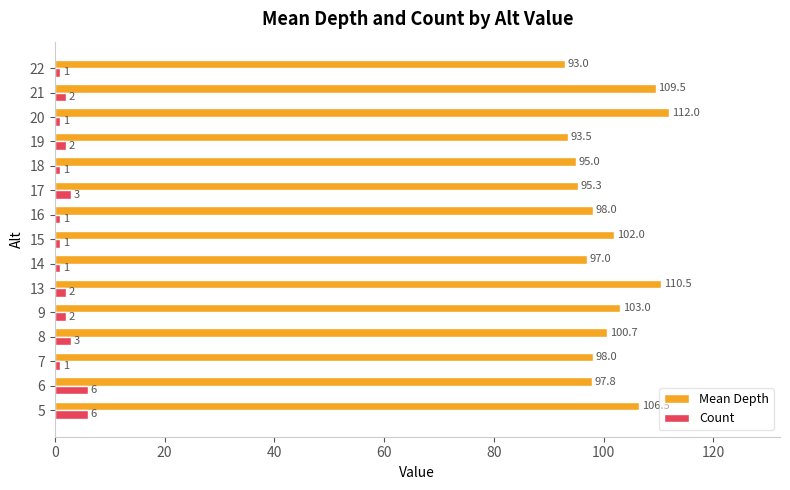

True or false: Count has a value of 2.0 at 21.

True